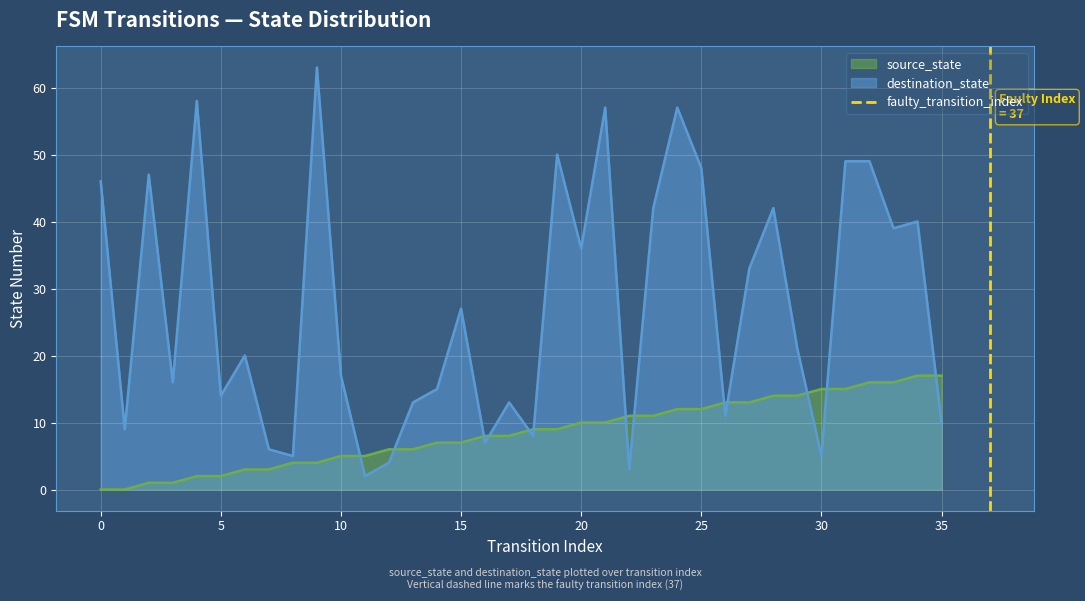

True or false: destination_state and source_state cross at least once.

True